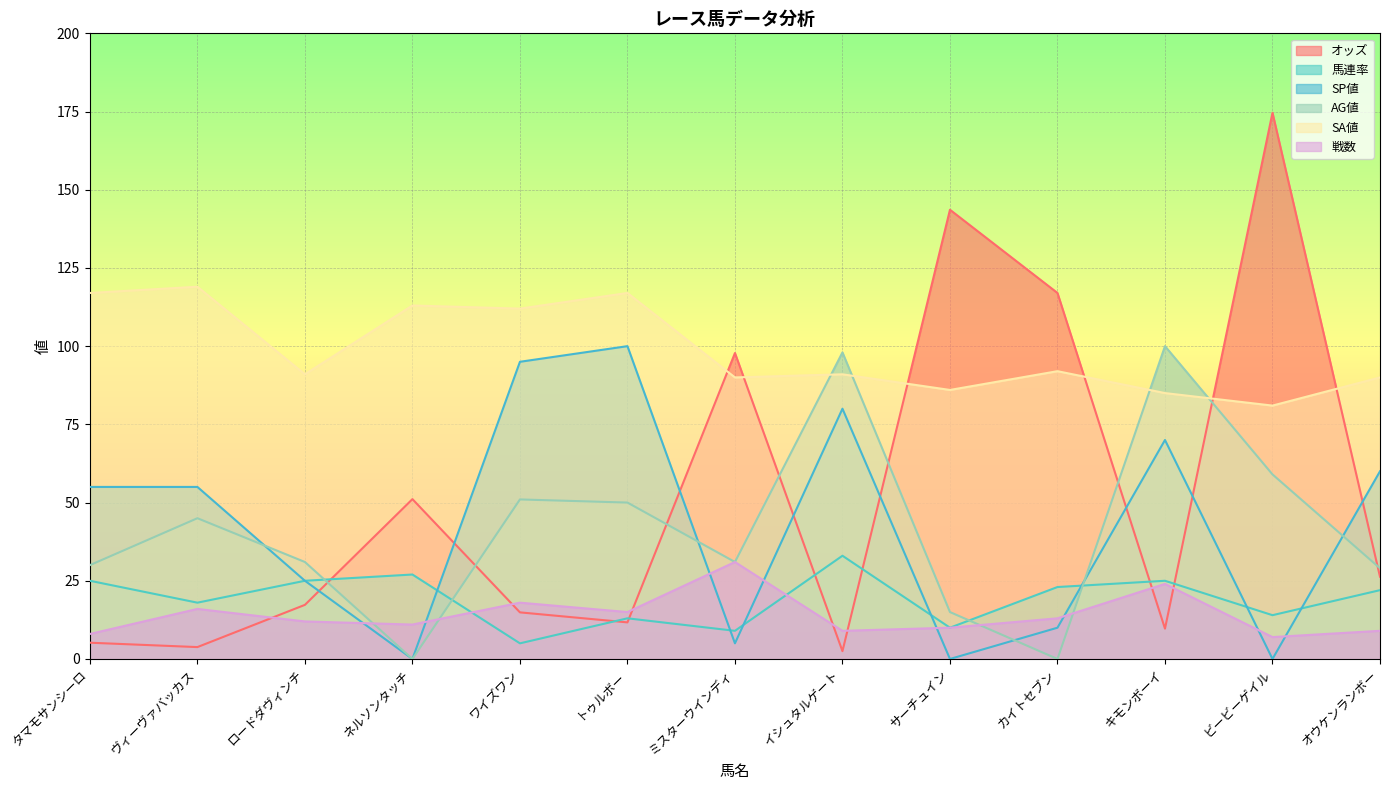

What position from the right is タマモサンシーロ?

13